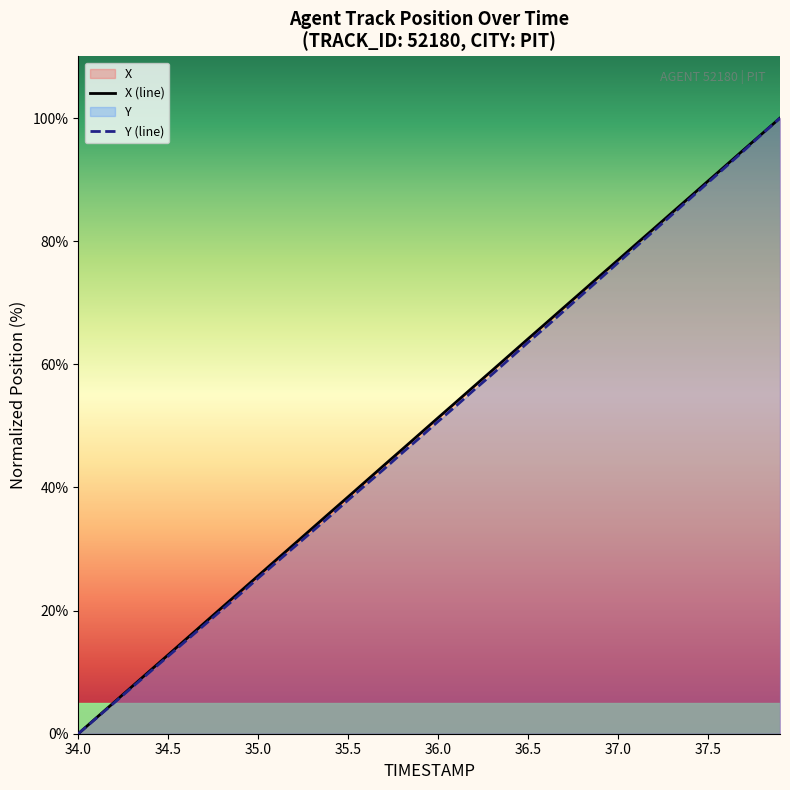

The Y (line) series shows 39.3 at 35.0. True or false?

False